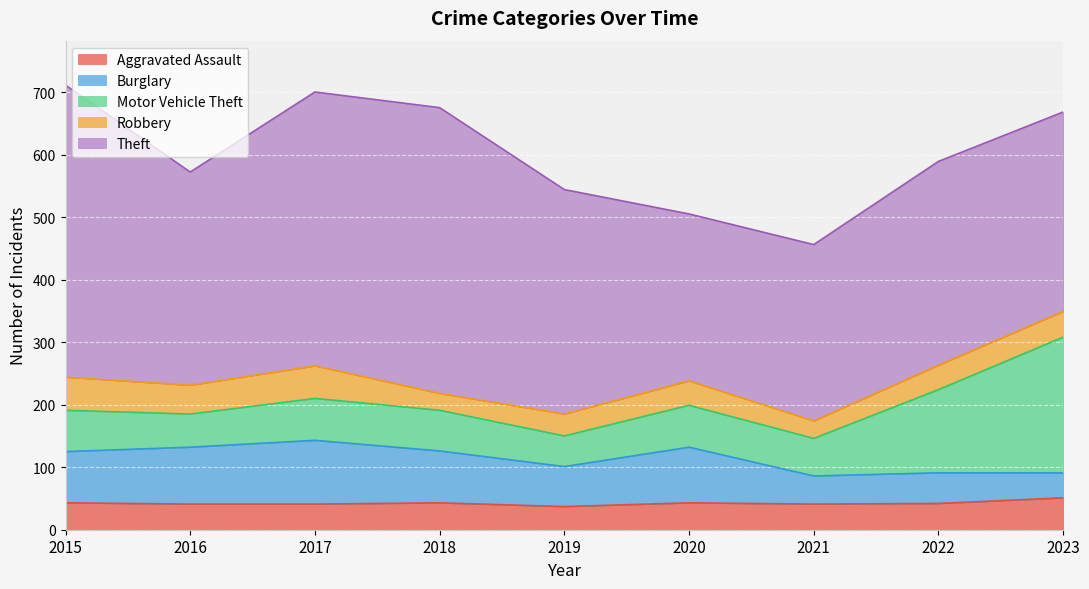

The Theft series shows 438 at 2017. True or false?

True